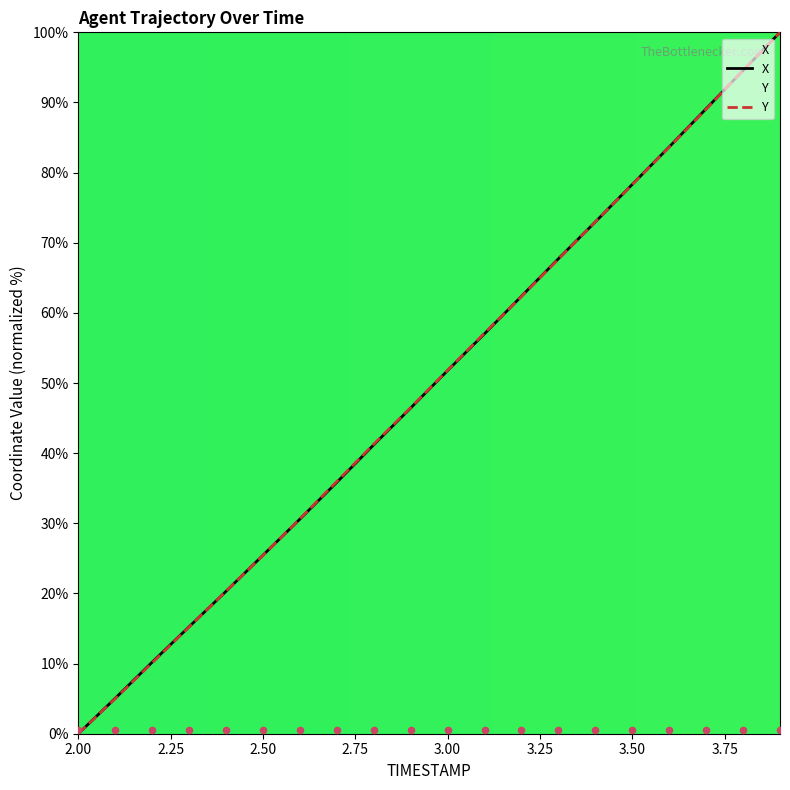

At which category is the sum across all series the highest?

3.9